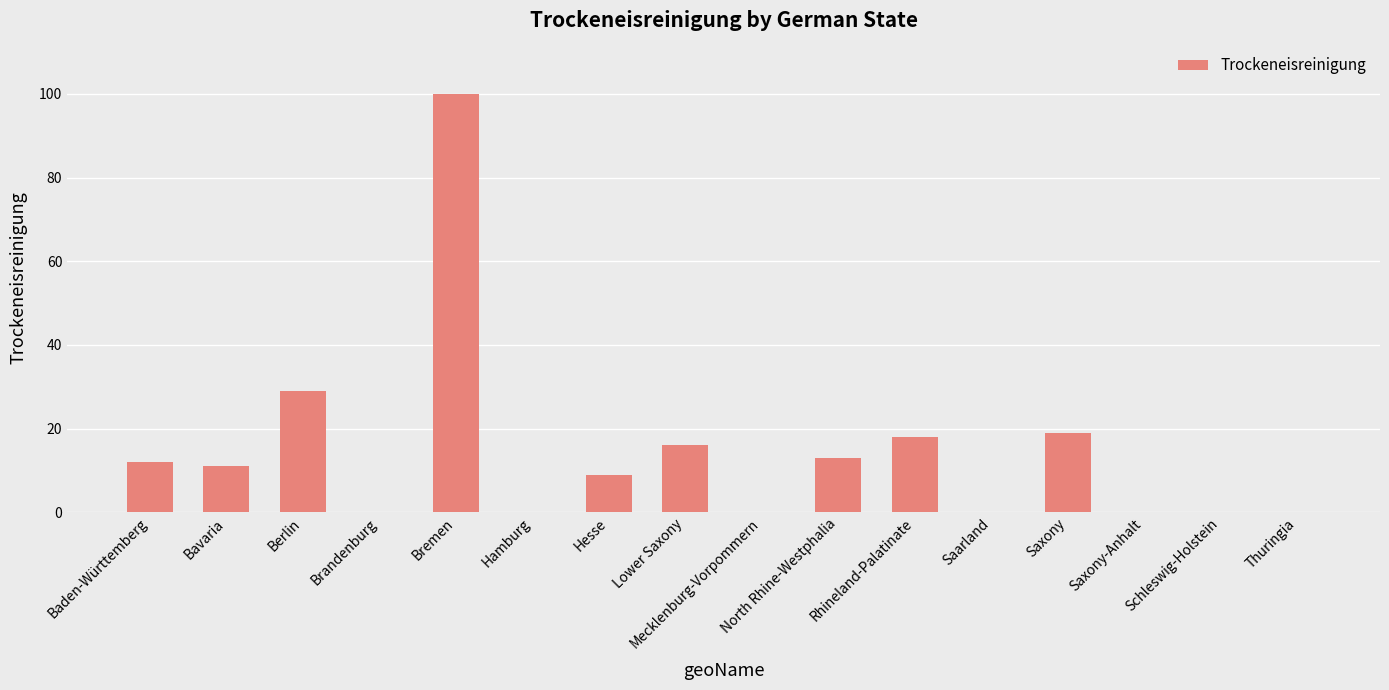

True or false: the data shows 13 at North Rhine-Westphalia.

True